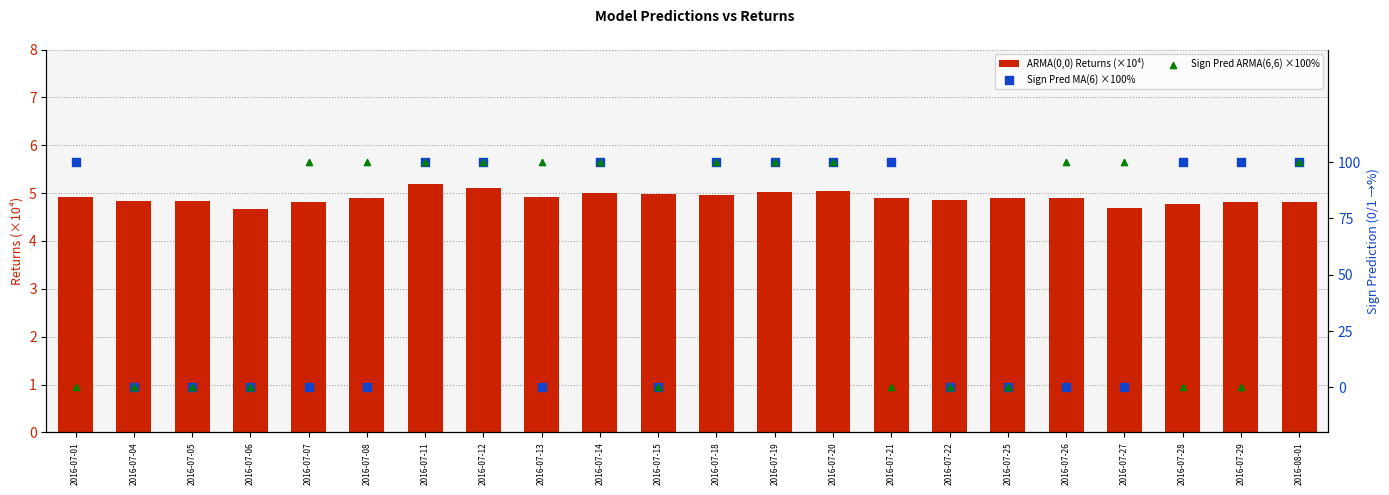

Which series has the largest total across all categories?

Sign Pred ARMA(6,6) ×100%